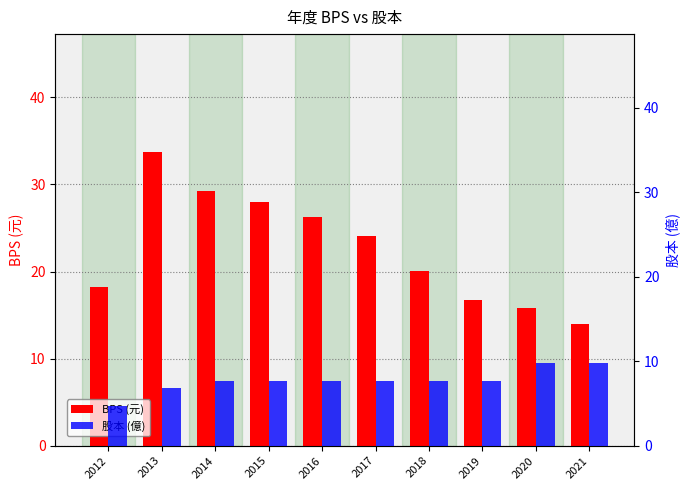

Reading left to right, what are all the values shown in this chart?

BPS (元): 2012=18.2	2013=33.8	2014=29.3	2015=27.9	2016=26.3	2017=24.1	2018=20.1	2019=16.8	2020=15.8	2021=13.9
股本 (億): 2012=4.7	2013=6.8	2014=7.7	2015=7.7	2016=7.7	2017=7.7	2018=7.7	2019=7.6	2020=9.8	2021=9.8